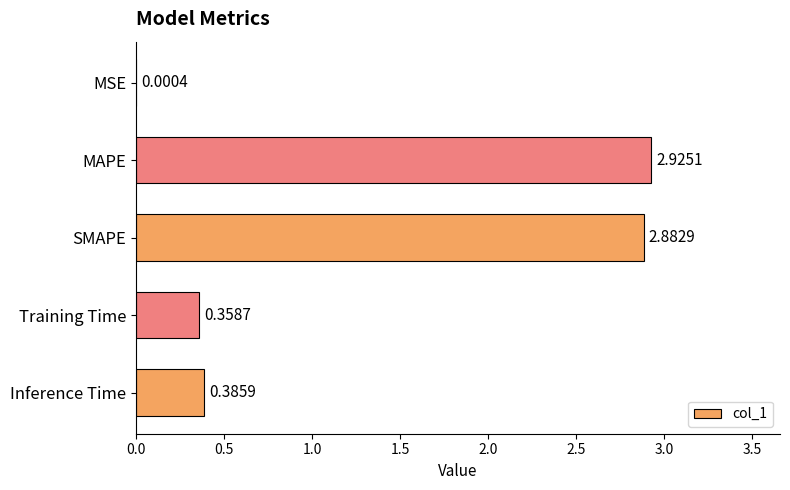

Which category has the highest value across all series?

MAPE